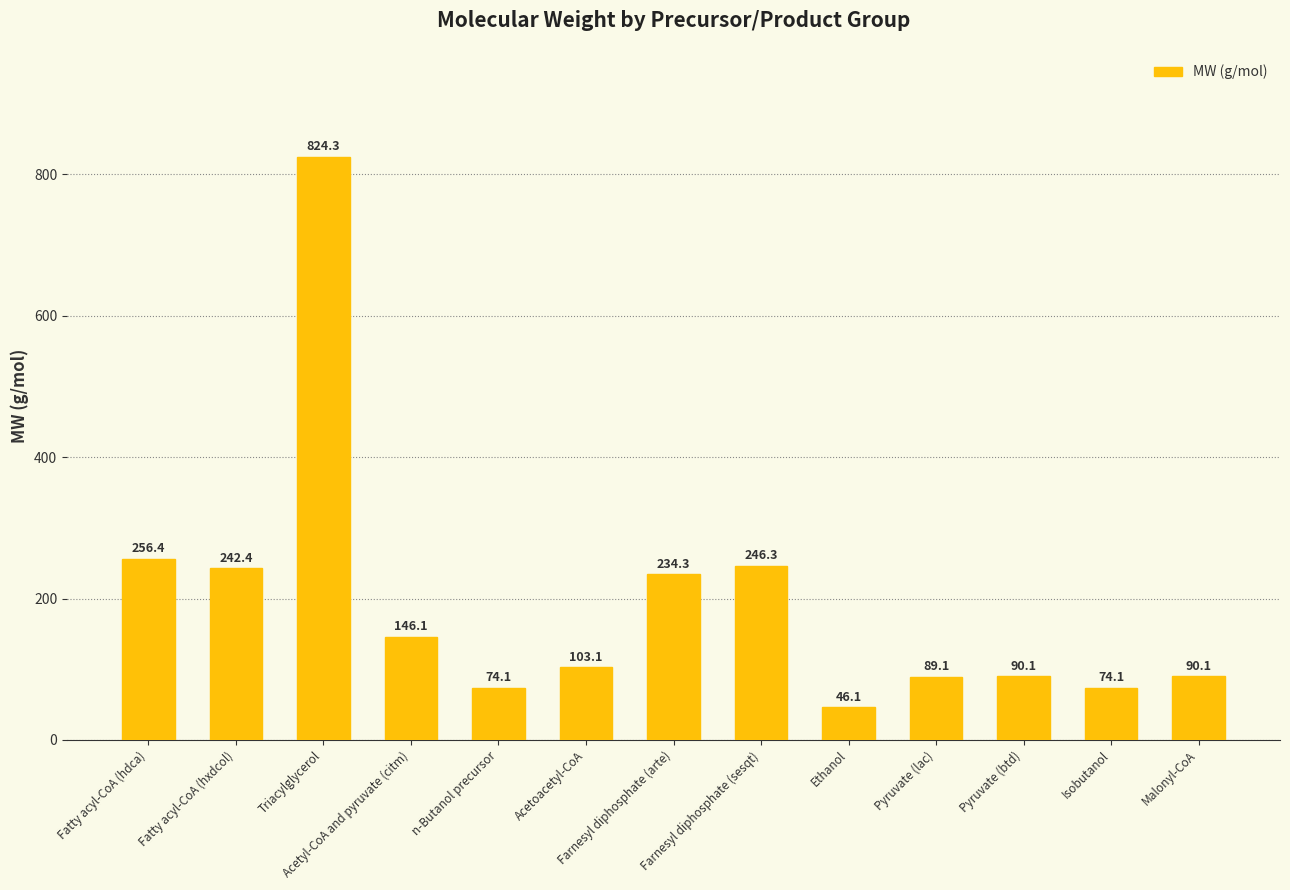

Reading right to left, extract all data points from this chart.

Malonyl-CoA=90.1	Isobutanol=74.1	Pyruvate (btd)=90.1	Pyruvate (lac)=89.1	Ethanol=46.1	Farnesyl diphosphate (sesqt)=246.3	Farnesyl diphosphate (arte)=234.3	Acetoacetyl-CoA=103.1	n-Butanol precursor=74.1	Acetyl-CoA and pyruvate (citm)=146.1	Triacylglycerol=824.3	Fatty acyl-CoA (hxdcol)=242.4	Fatty acyl-CoA (hdca)=256.4